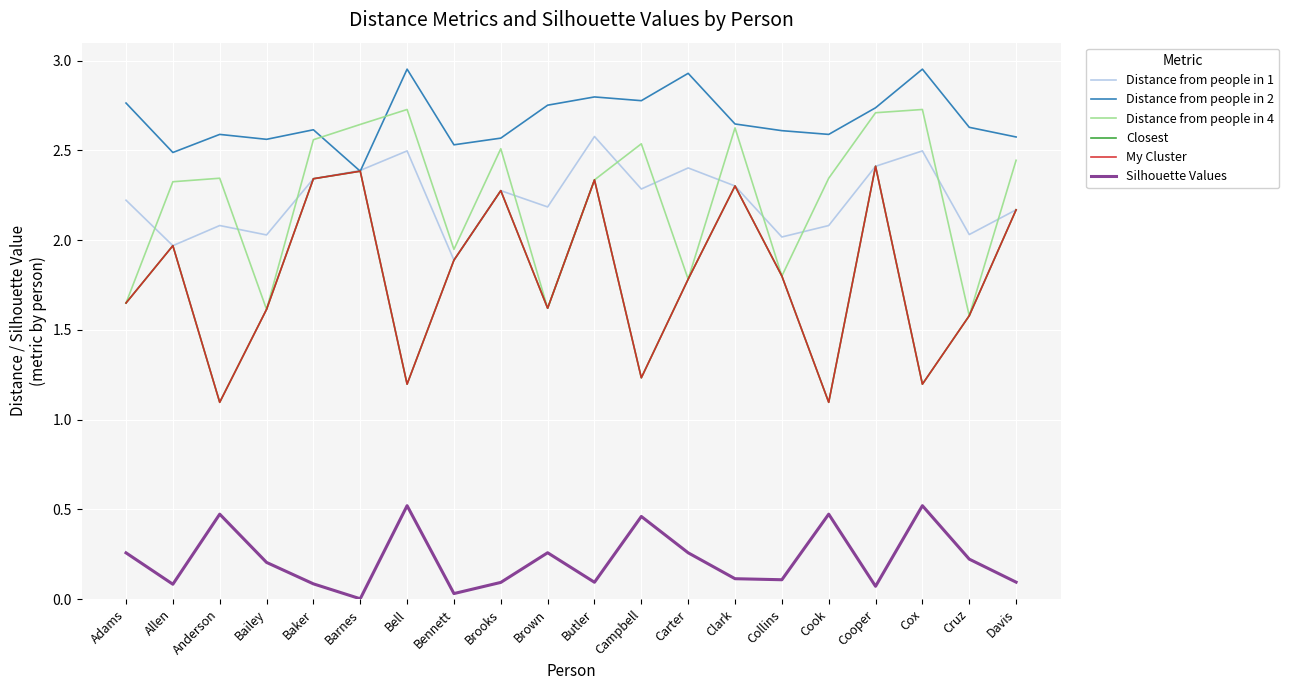

What is the label of the 17th point from the right?

Bailey